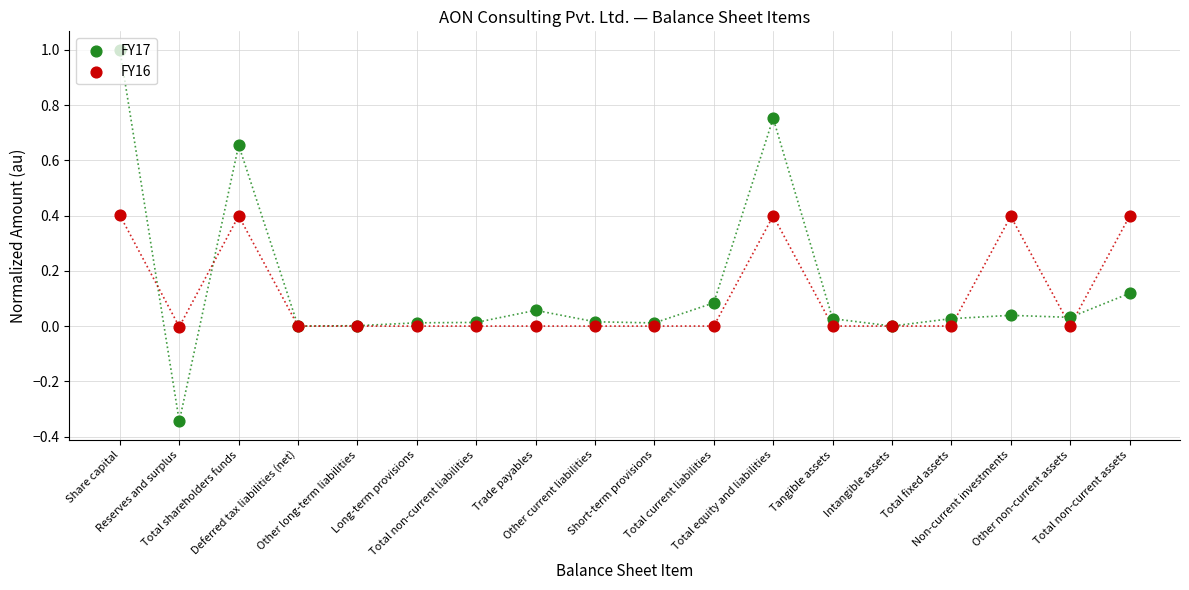

Which series has the widest spread of Y values?

FY17